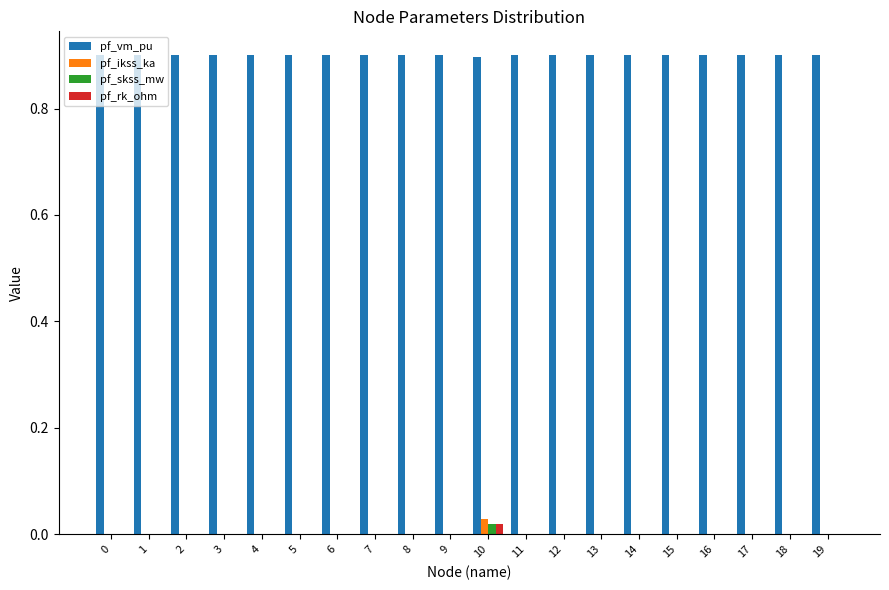

What is the sum of the pf_vm_pu values at 16 and 11?

1.8